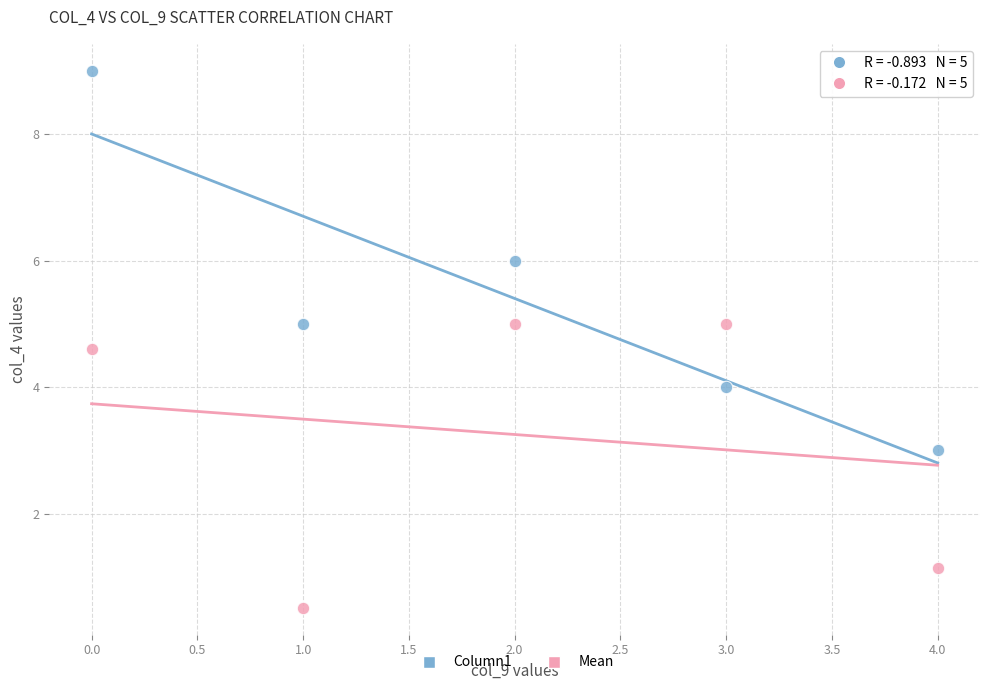

Which series has the largest Y range (max minus min)?

Column1